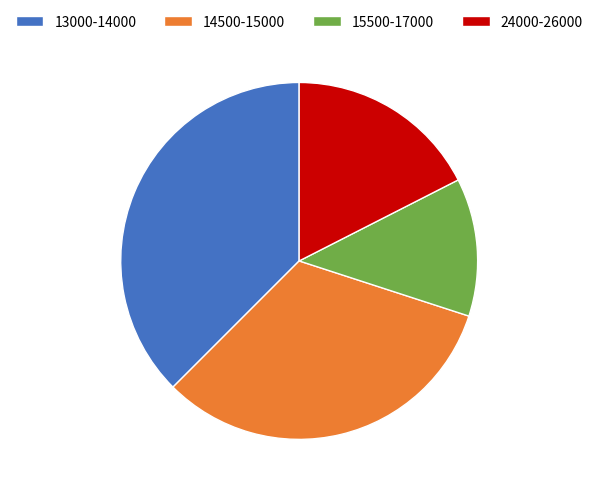

Do 14500-15000 and 13000-14000 together represent more than half of the pie?

Yes